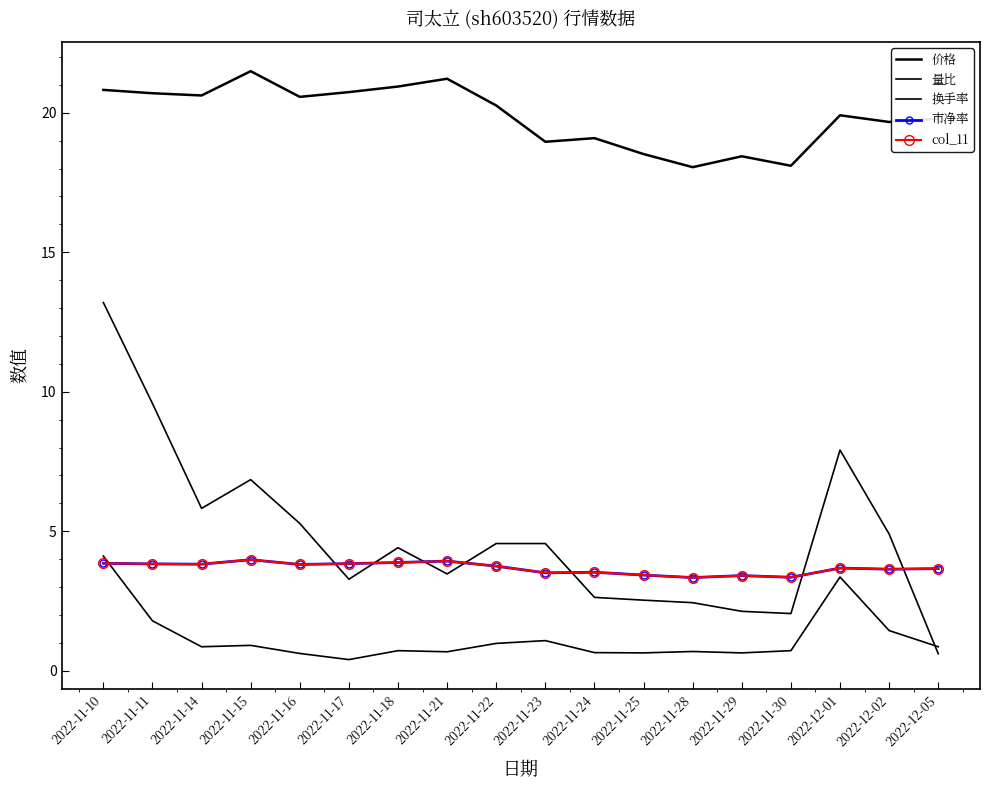

Which category has the lowest value across all series?

2022-11-17